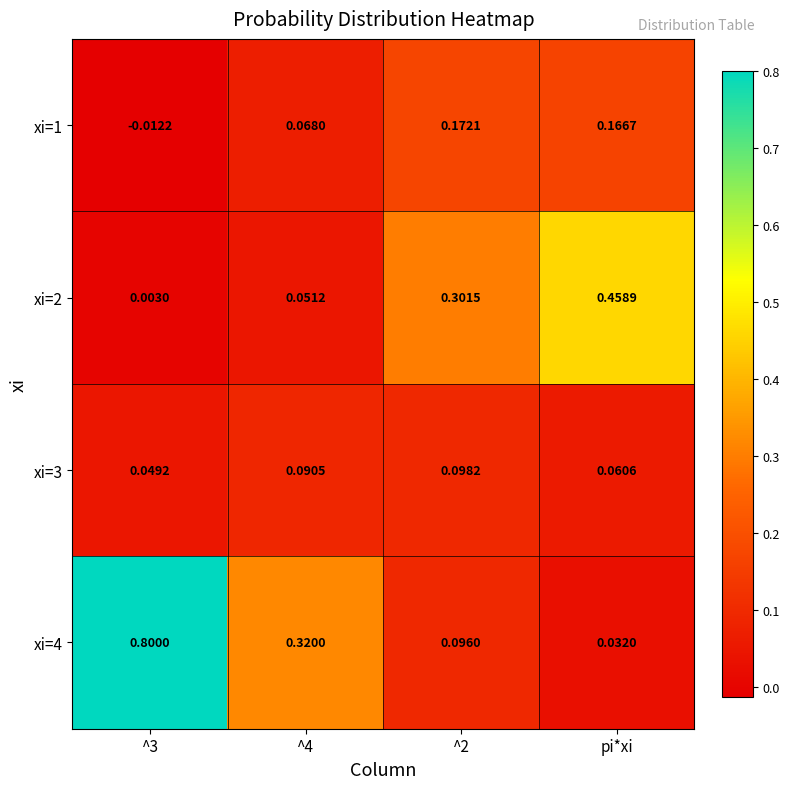

Which label corresponds to the largest value in the chart?

^3